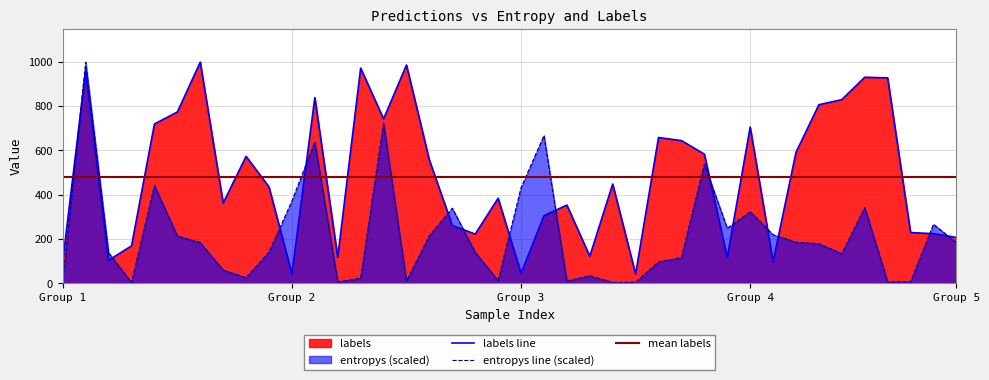

Rank the series by their maximum value, from highest to lowest.

entropys, labels